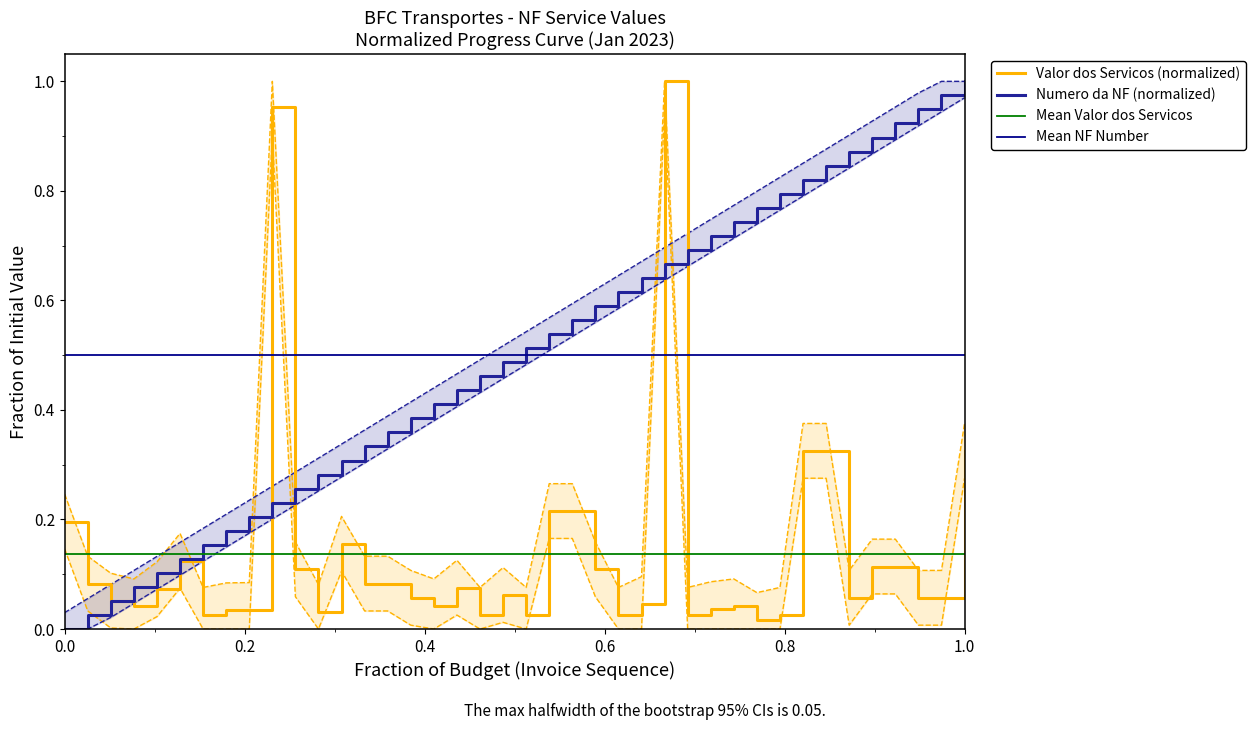

What is the difference between the highest and lowest values at 2023-01-13?

0.3